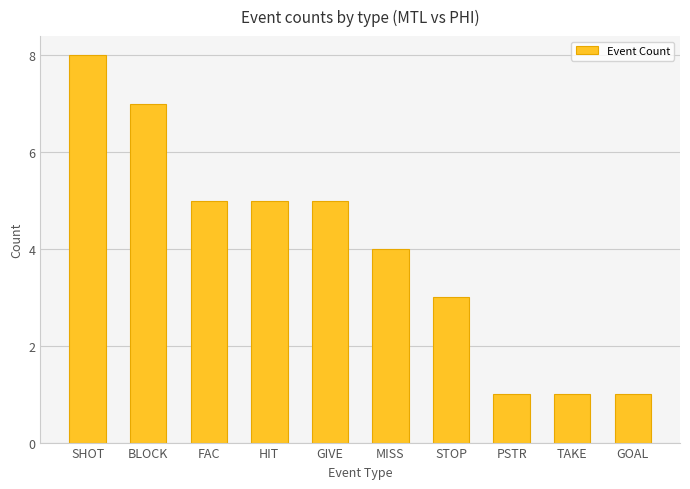

What is the label of the 6th bar from the left?

MISS